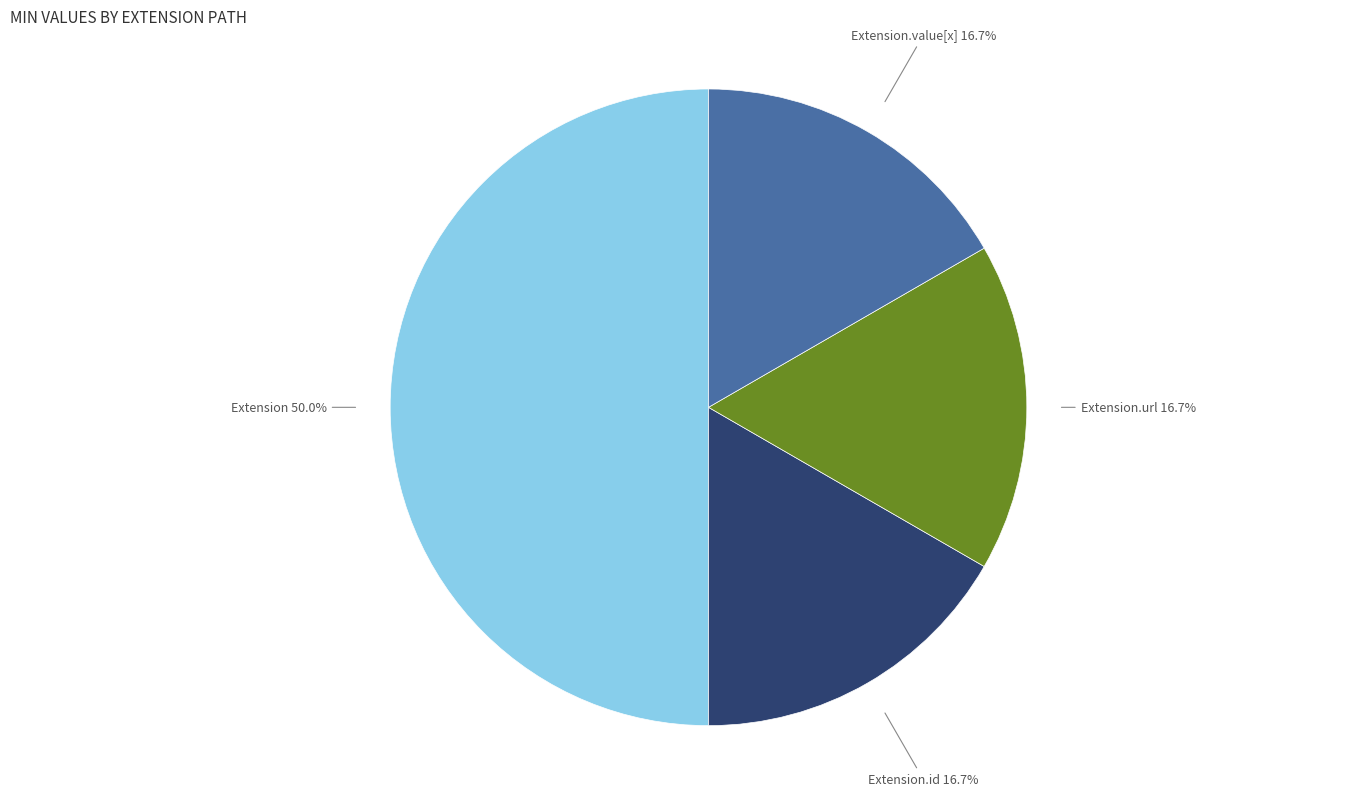

Which category has the biggest portion of the pie?

Extension